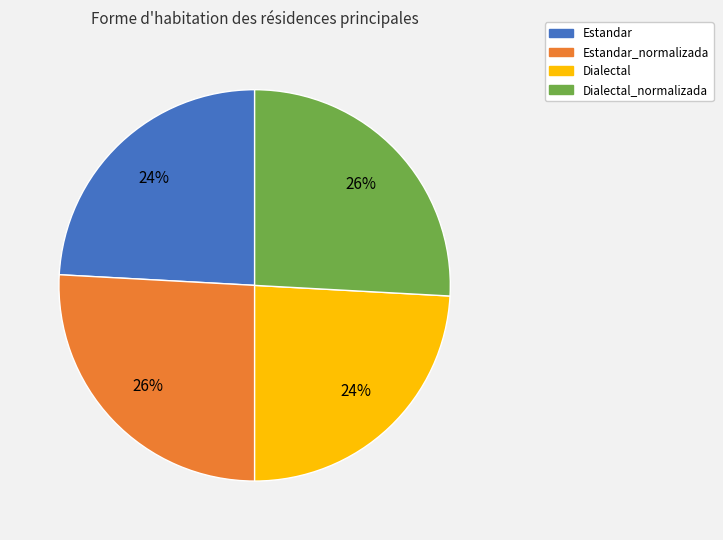

Approximately how many times larger is the value at Dialectal compared to Estandar?

1.0